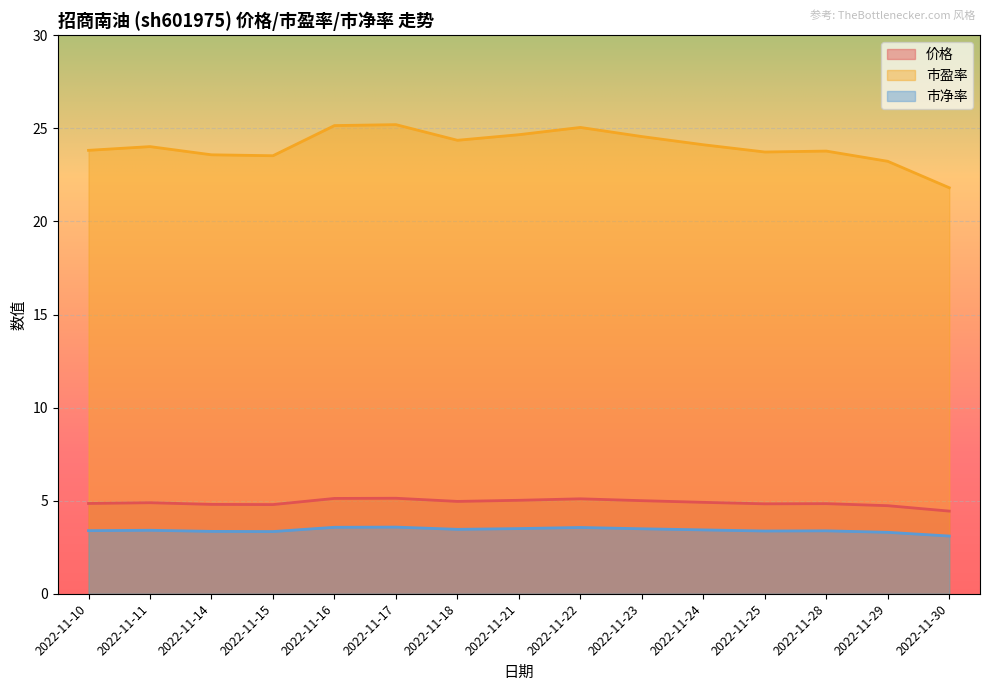

Which series has the largest range (max minus min)?

市盈率